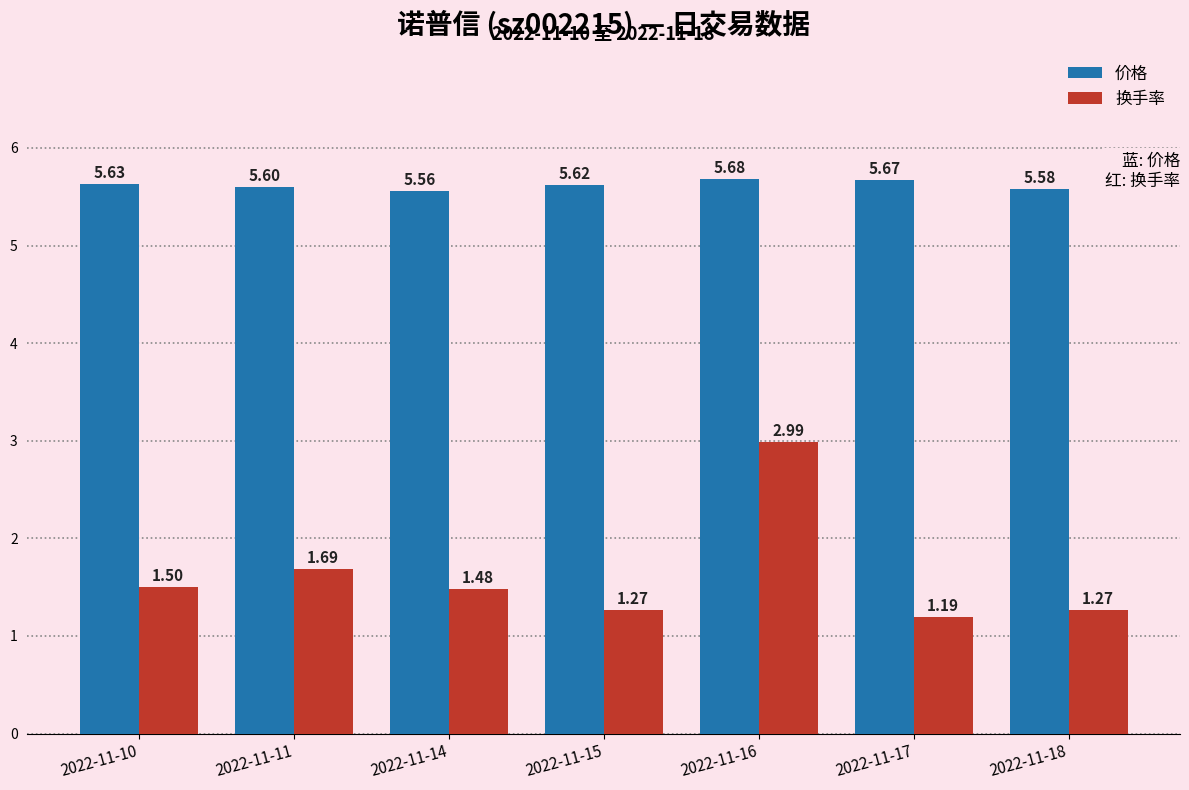

Are the bars grouped side by side (vs. stacked)?

Yes